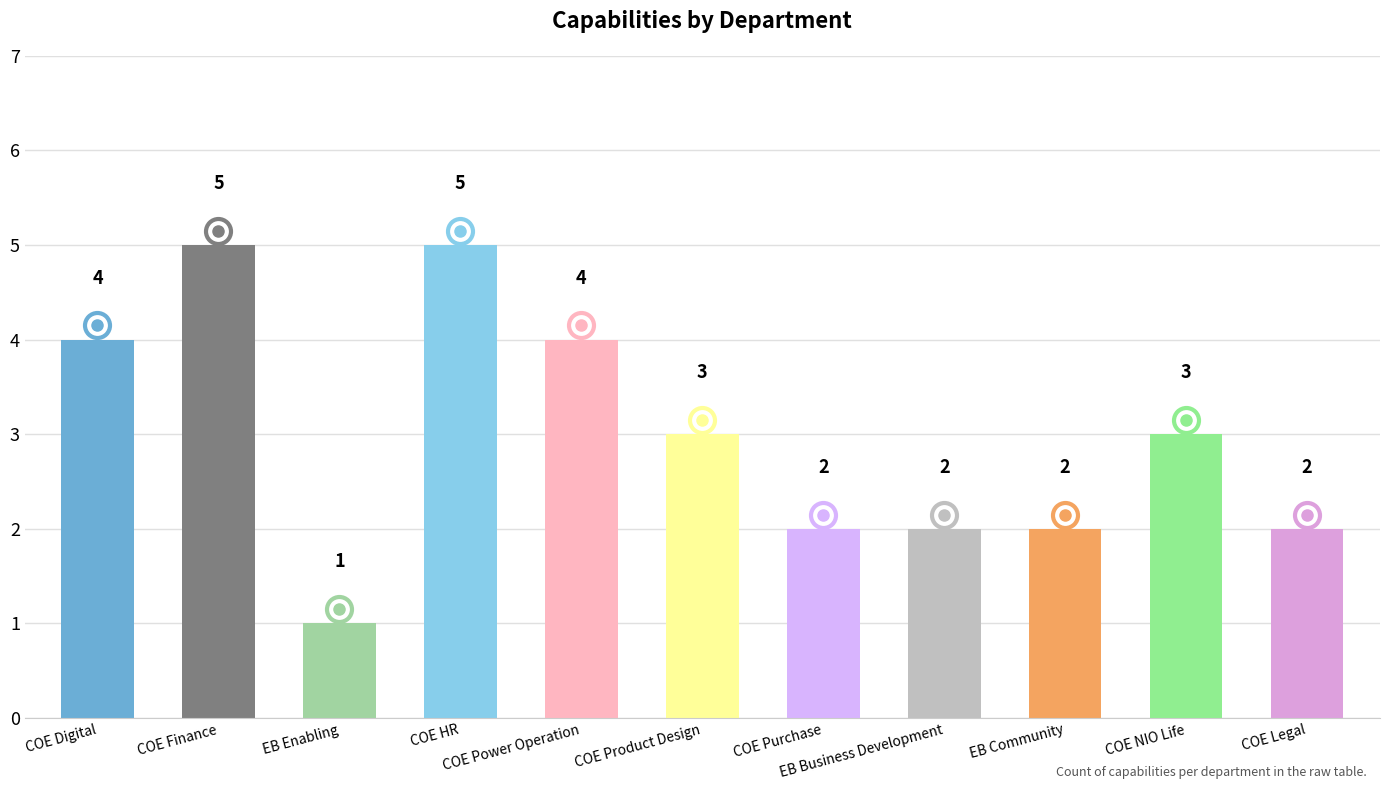

Approximately how many times larger is the value at COE Purchase compared to EB Enabling?

2.0